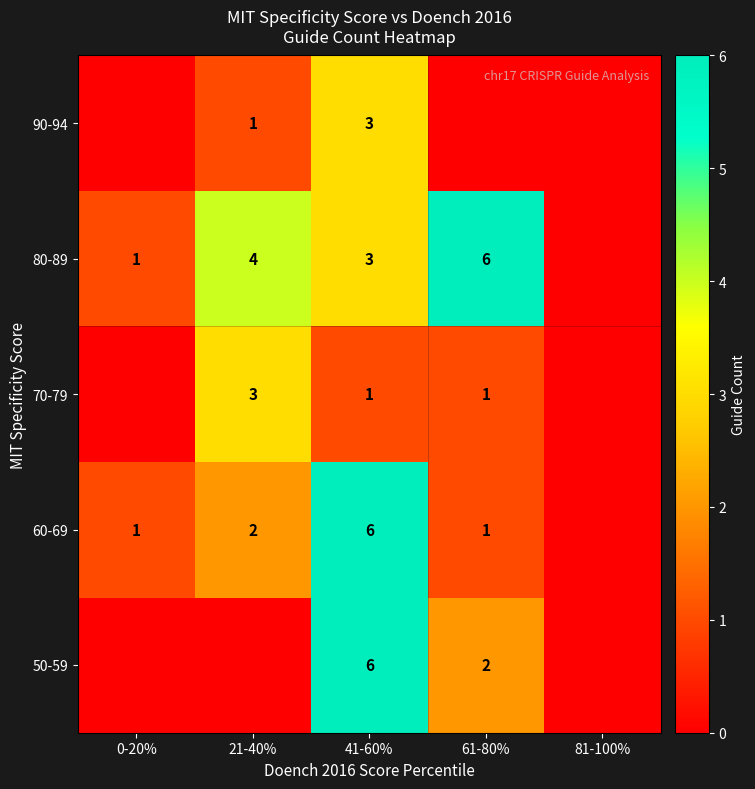

Is the value of 60-69 at 61-80% greater than the value of 80-89 at 21-40%?

No